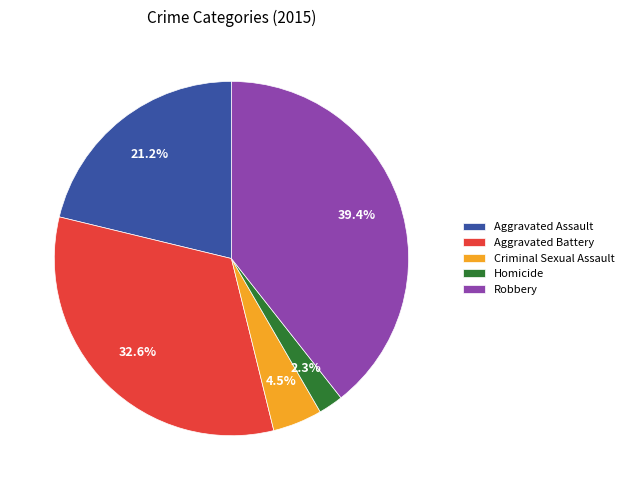

To the nearest percent, what is the difference between the largest and smallest slice percentages?

37%